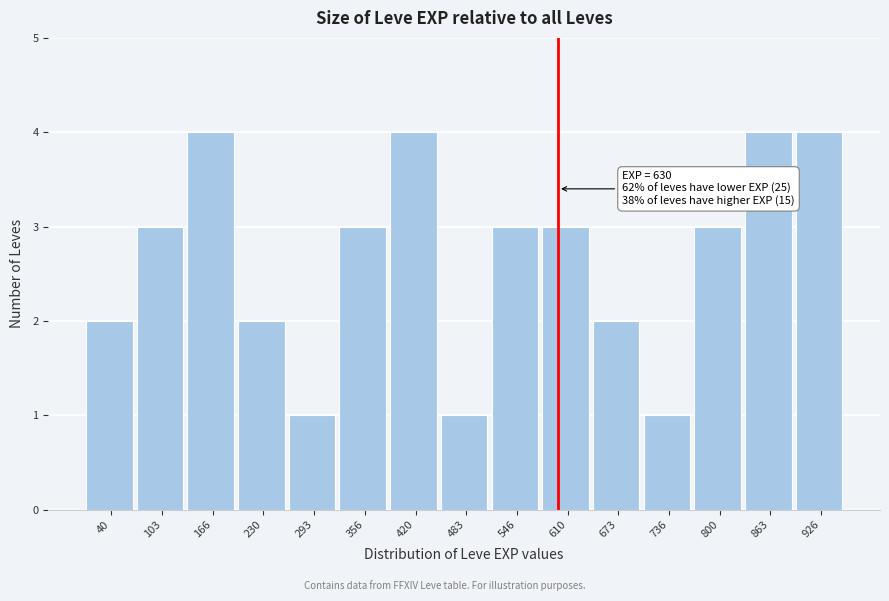

Reading left to right, extract all data points from this chart.

2	3	4	2	1	3	4	1	3	3	2	1	3	4	4